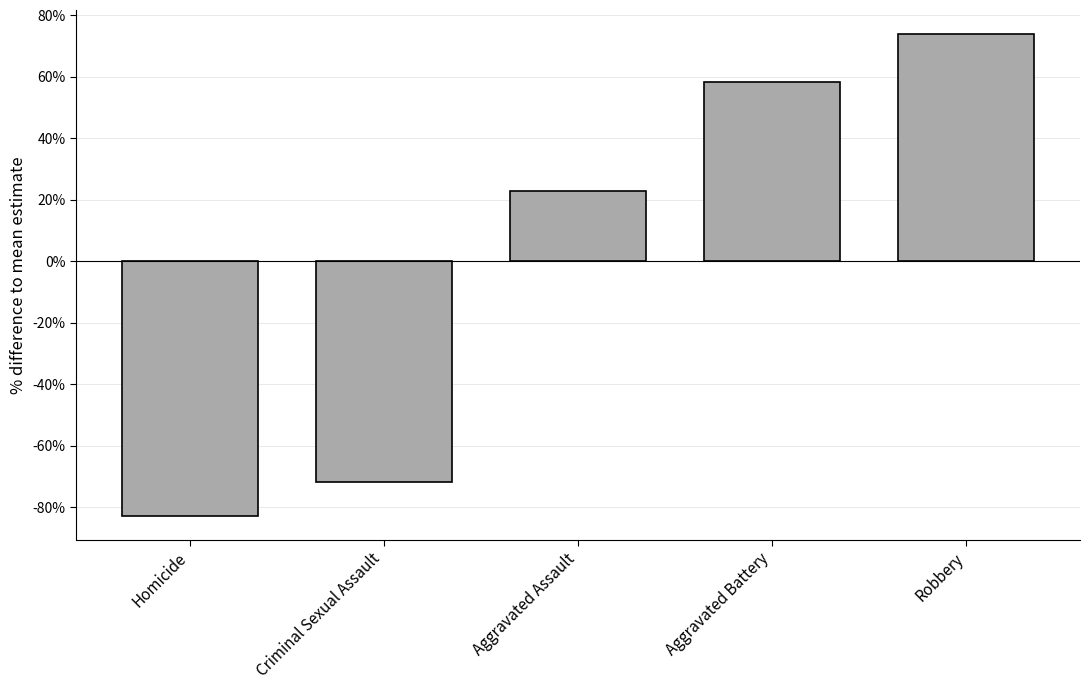

The value at Aggravated Battery is 80.0. True or false?

False